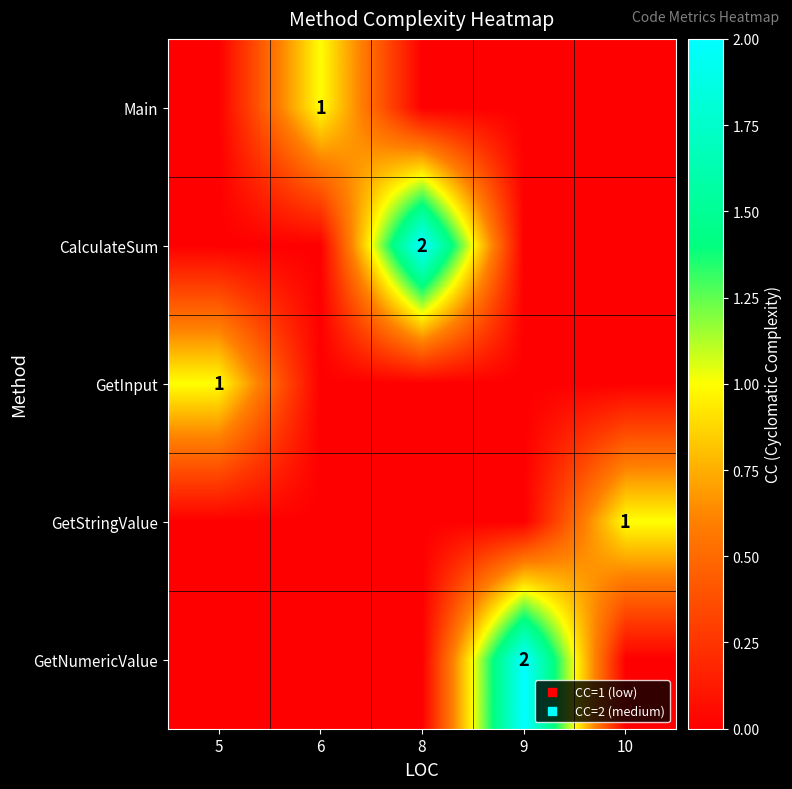

True or false: CalculateSum has a value of 1 at 8.

False